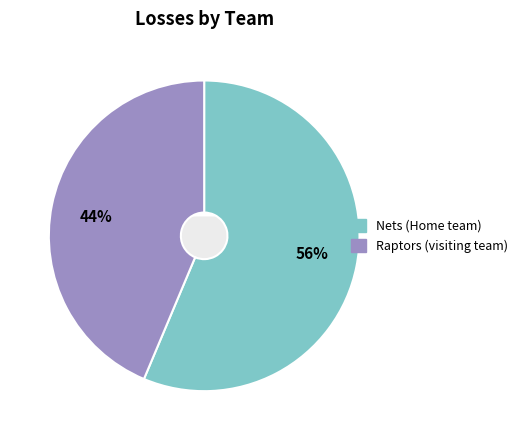

How many slices are in this pie chart?

2